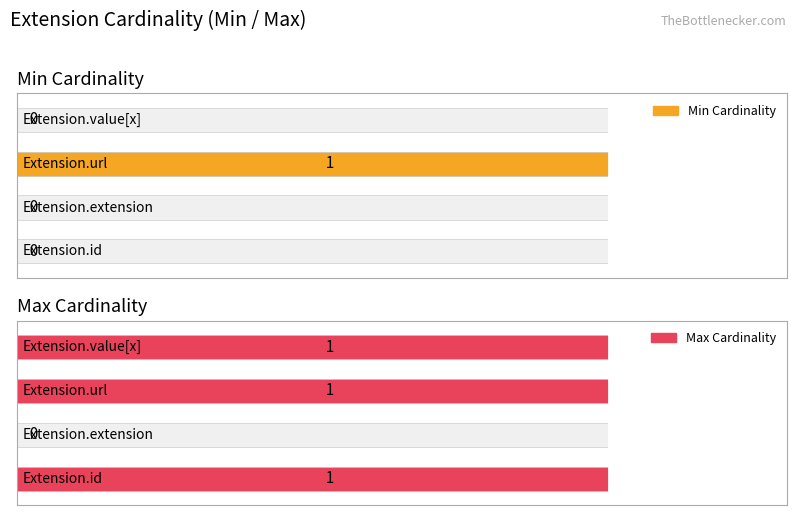

Between Extension.url and Extension.value[x], which series saw the biggest shift?

Min